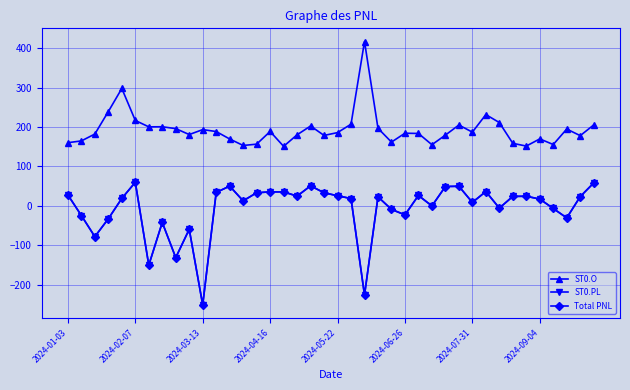

How many data points in ST0.PL are above 23?

20